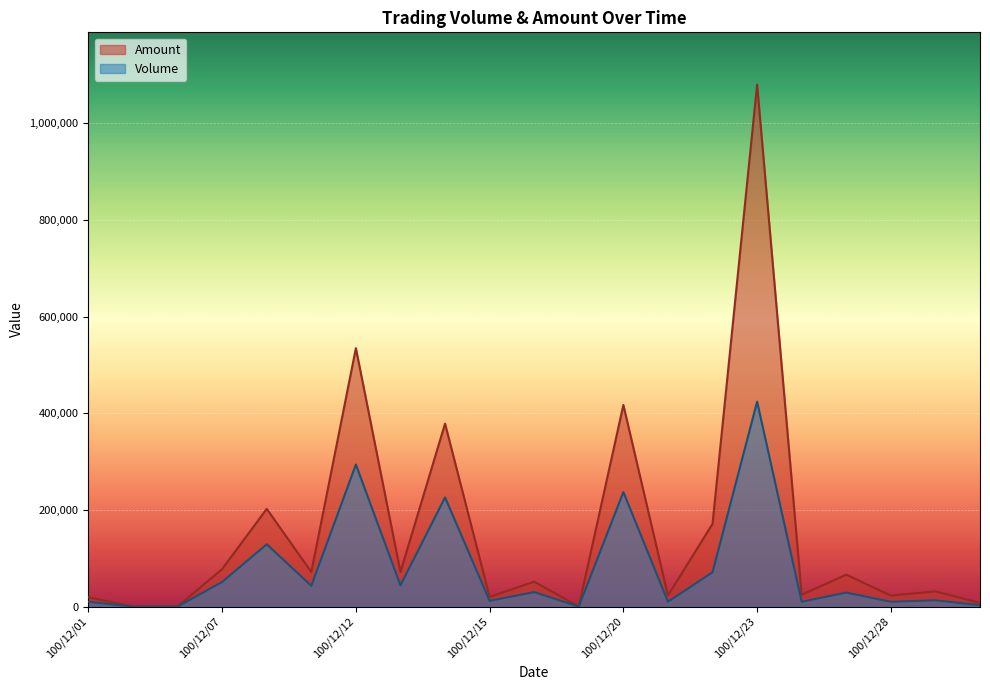

Reading left to right, what are all the values shown in this chart?

Volume: 100/12/01=10000	100/12/05=0	100/12/06=0	100/12/07=51000	100/12/08=129000	100/12/09=43000	100/12/12=294000	100/12/13=44000	100/12/14=226000	100/12/15=12000	100/12/16=30000	100/12/19=0	100/12/20=237000	100/12/21=10000	100/12/22=71000	100/12/23=424000	100/12/26=10000	100/12/27=29000	100/12/28=10000	100/12/29=13000	100/12/30=3000
Amount: 100/12/01=19300	100/12/05=0	100/12/06=0	100/12/07=77680	100/12/08=202270	100/12/09=71560	100/12/12=534630	100/12/13=71710	100/12/14=378550	100/12/15=20040	100/12/16=51550	100/12/19=0	100/12/20=417220	100/12/21=22900	100/12/22=171250	100/12/23=1080030	100/12/26=24500	100/12/27=66070	100/12/28=22800	100/12/29=31530	100/12/30=7620